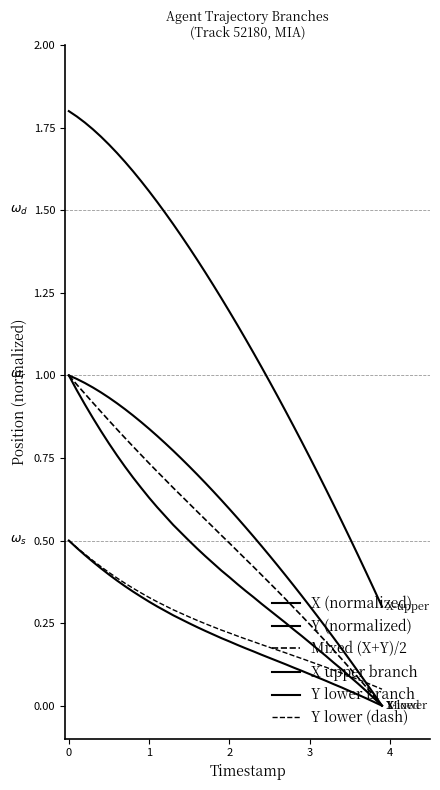

What is the average value of the Y lower (dash) series?

0.2